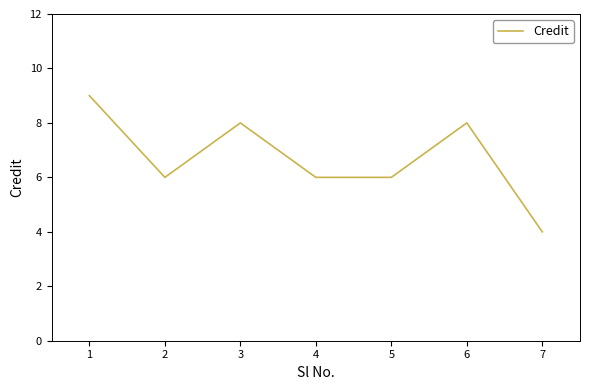

What is the maximum value shown in the chart?

9